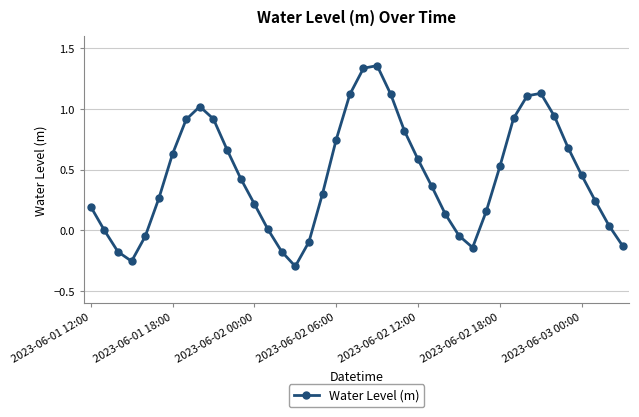

Is this an area chart (filled region under the line)?

No